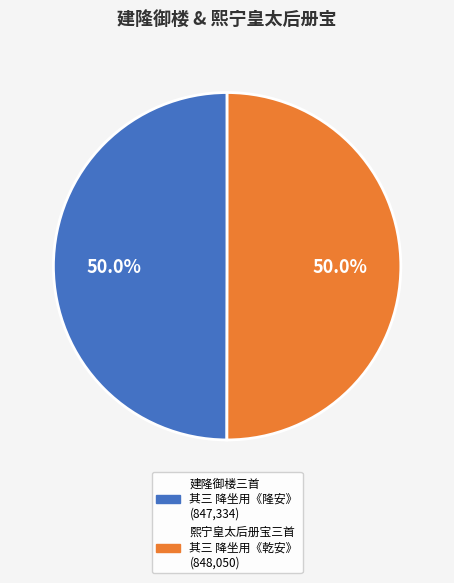

Count the number of slices in the pie.

2